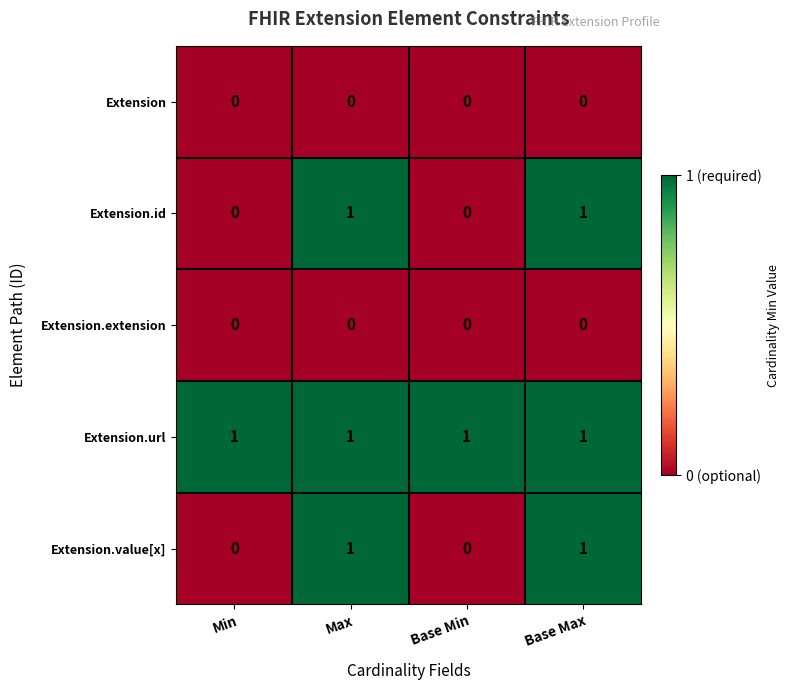

The Extension.value[x] series shows 0 at Base Max. True or false?

False